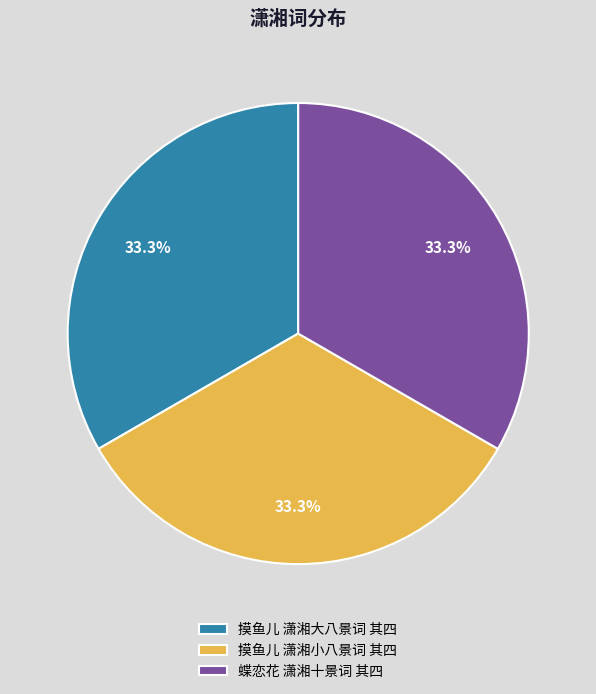

To the nearest percent, what is the average slice percentage?

33%